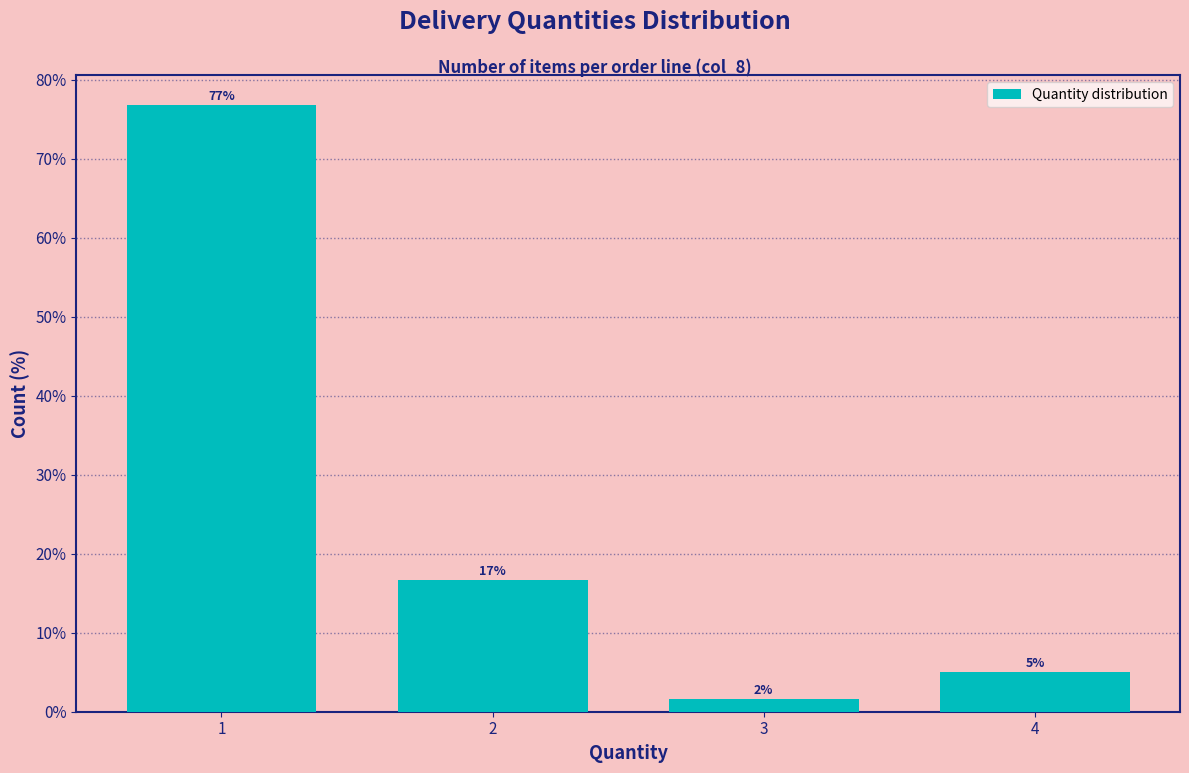

What is the approximate value at 2?

16.7